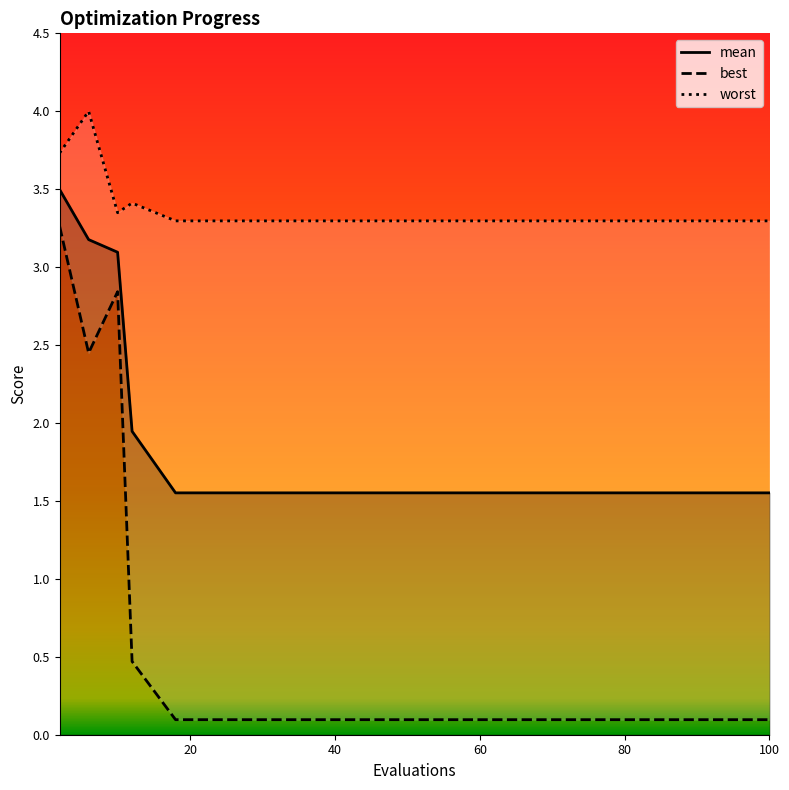

Reading left to right, list all the values displayed in this chart.

mean: 3.5	3.2	3.1	1.9	1.6	1.6	1.6	1.6	1.6	1.6	1.6	1.6	1.6	1.6	1.6
best: 3.3	2.4	2.8	0.5	0.1	0.1	0.1	0.1	0.1	0.1	0.1	0.1	0.1	0.1	0.1
worst: 3.7	4.0	3.3	3.4	3.3	3.3	3.3	3.3	3.3	3.3	3.3	3.3	3.3	3.3	3.3